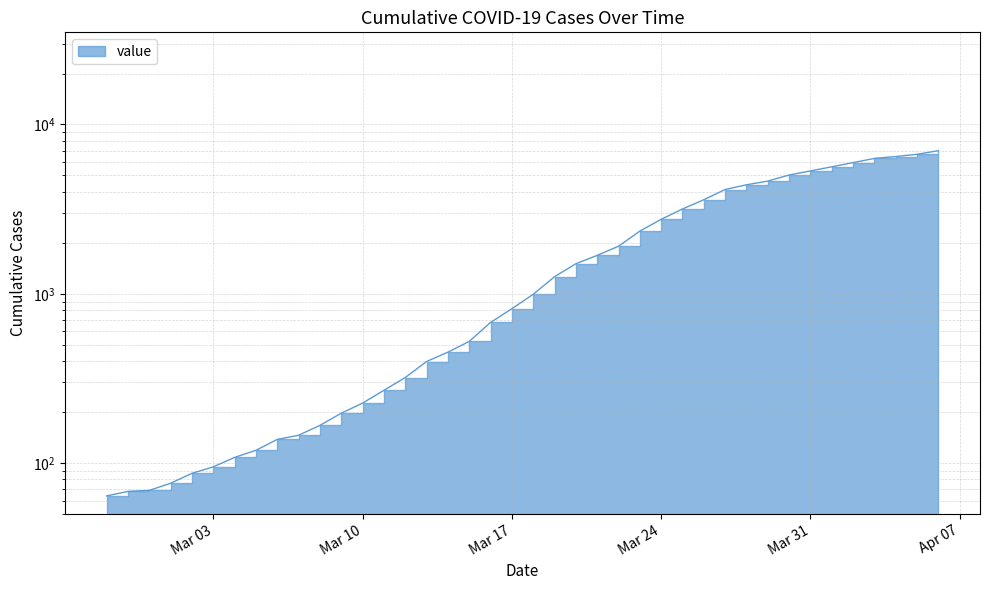

What is the change in value from 2020-03-07 to 2020-03-30?

+4884